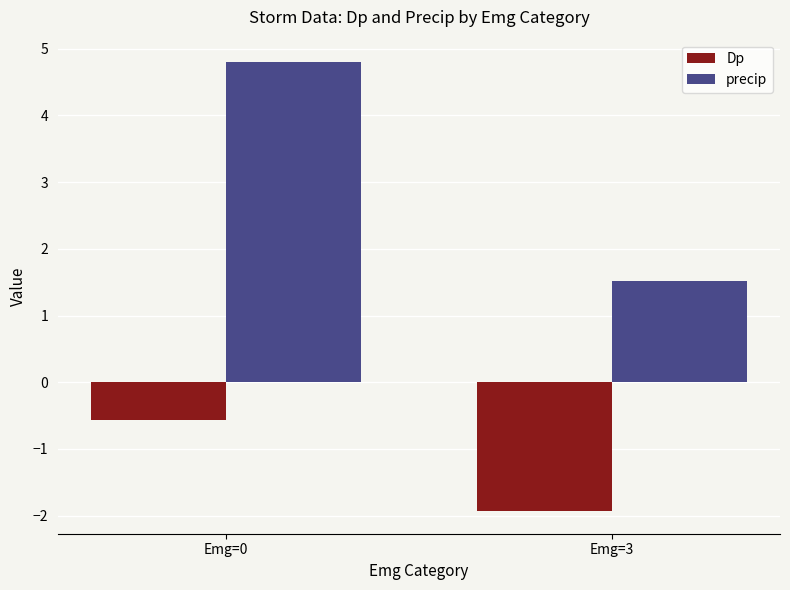

What are all the series names shown in the legend?

Dp, precip